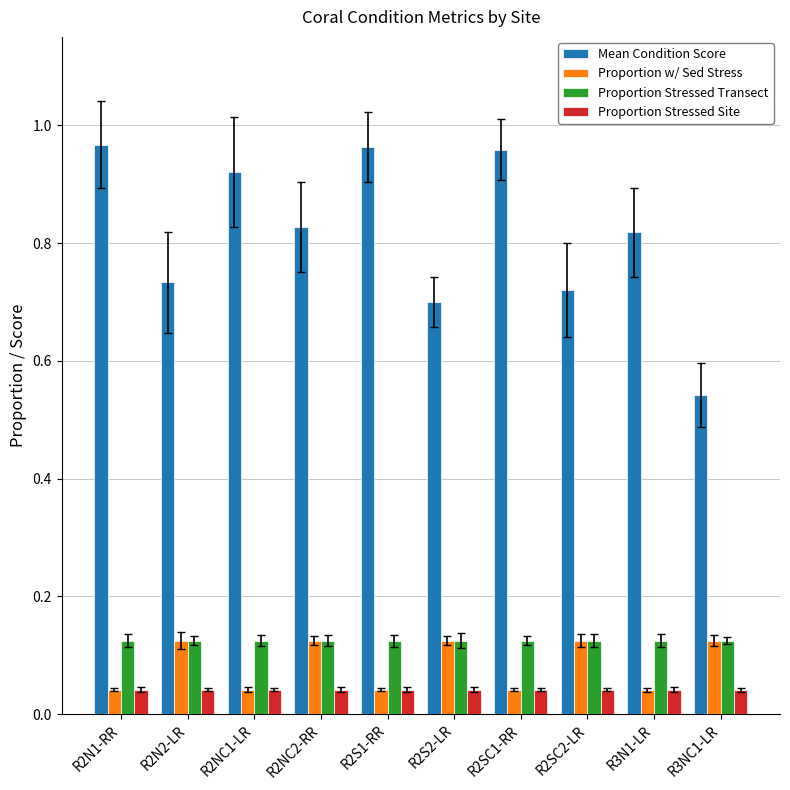

At how many categories does at least one series exceed 0?

10